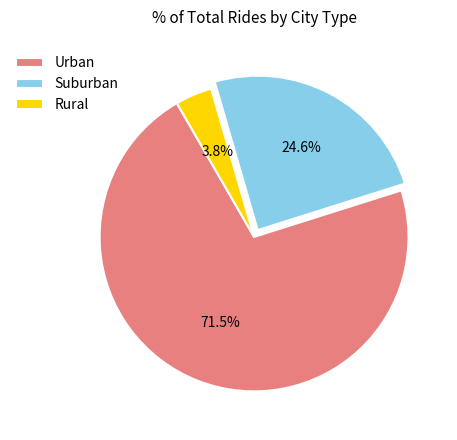

Do Urban and Suburban together represent more than half of the pie?

Yes